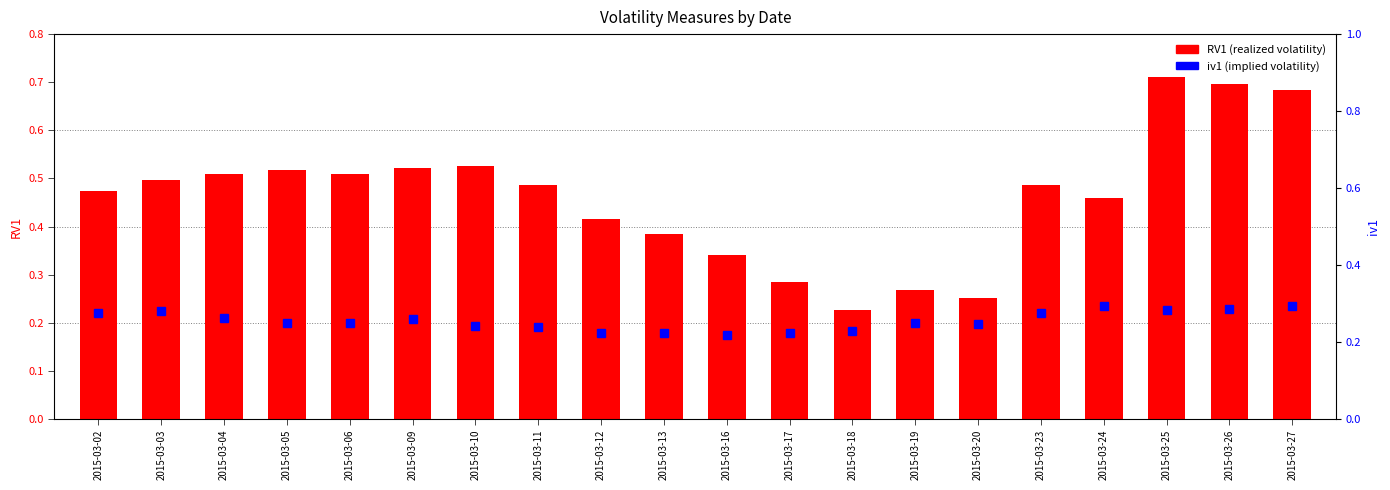

Which category has the highest value across all series?

2015-03-25